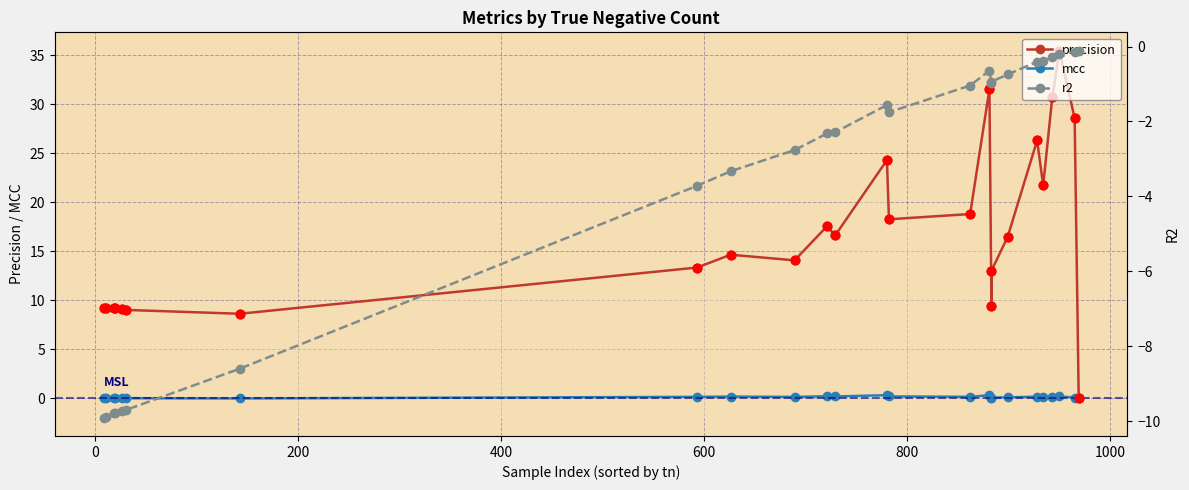

Is the value of r2 at 17 greater than the value of mcc at 1000?

No